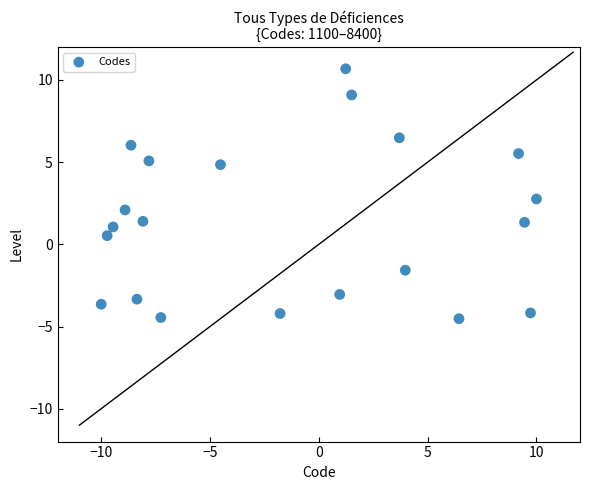

What Y value in the scatter plot is closest to 3?

2.8